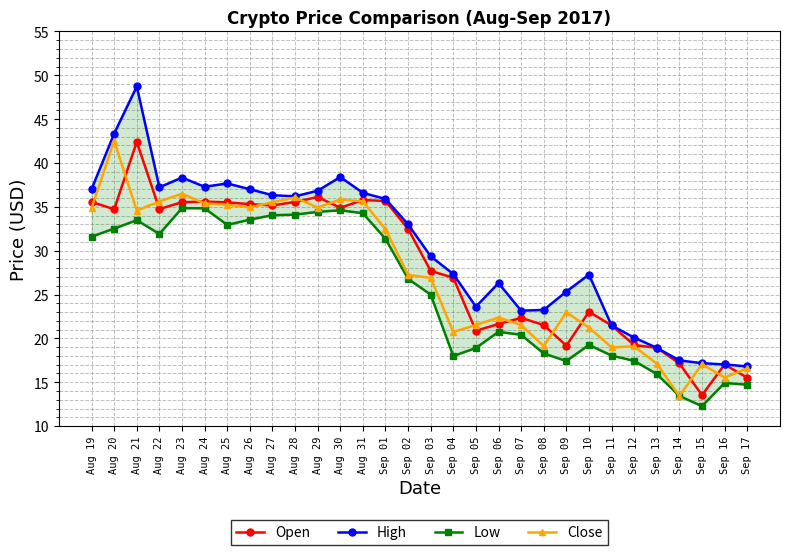

What is the value of the Close point at the 13th from the left?

35.6